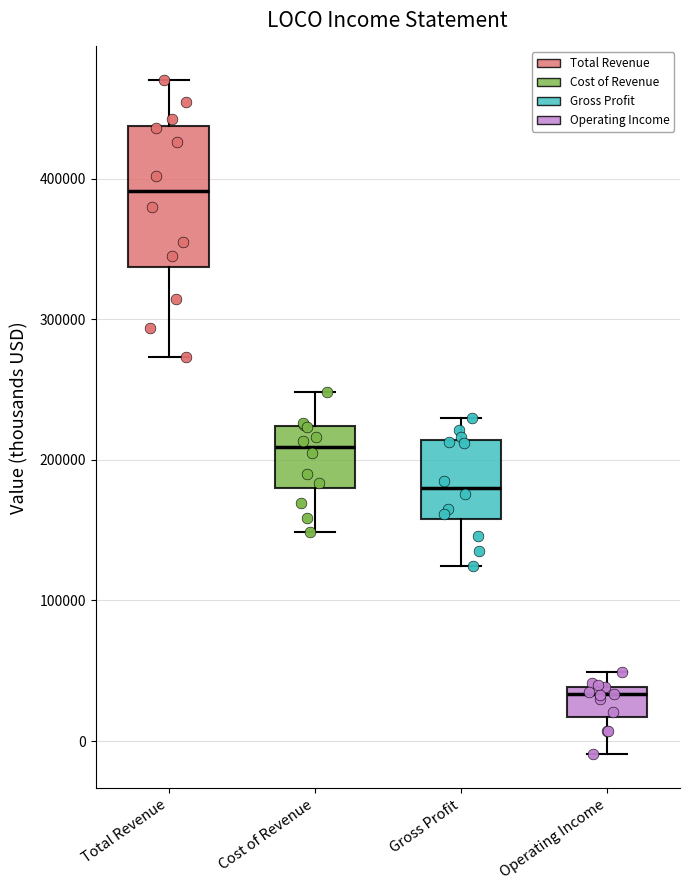

Which box has the highest median line?

Total Revenue